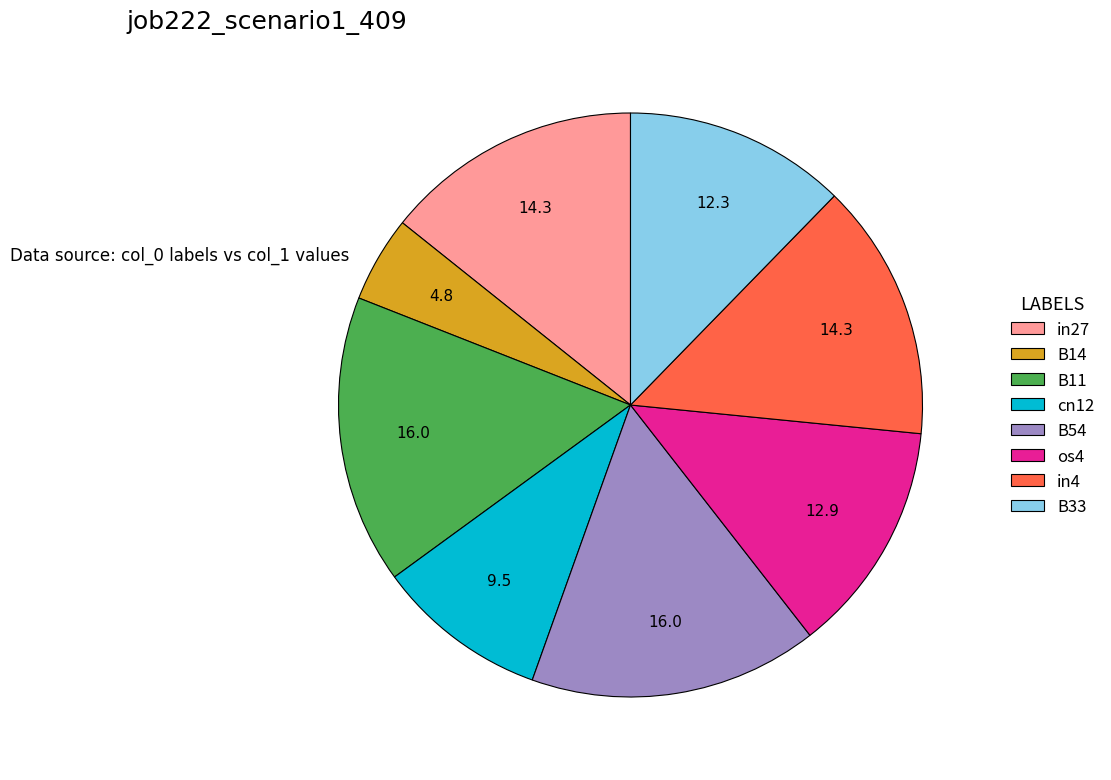

Does B14 represent more than half of the total?

No